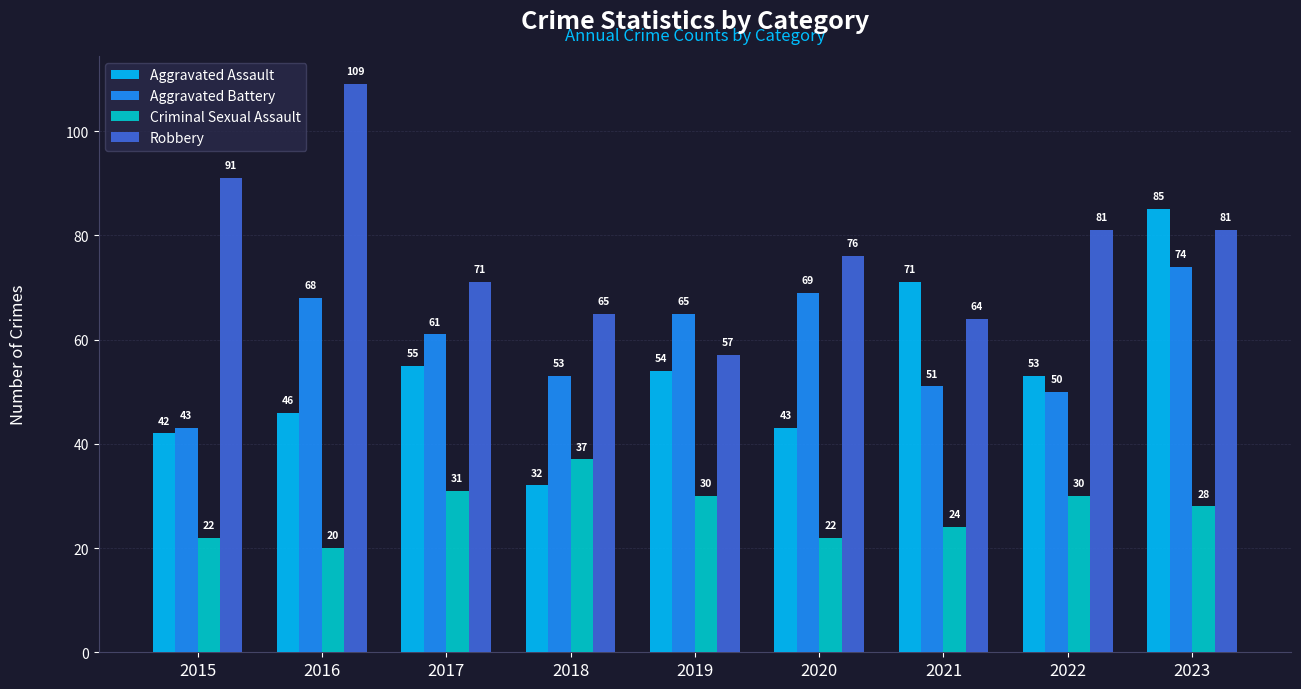

The Criminal Sexual Assault series shows 56 at 2018. True or false?

False